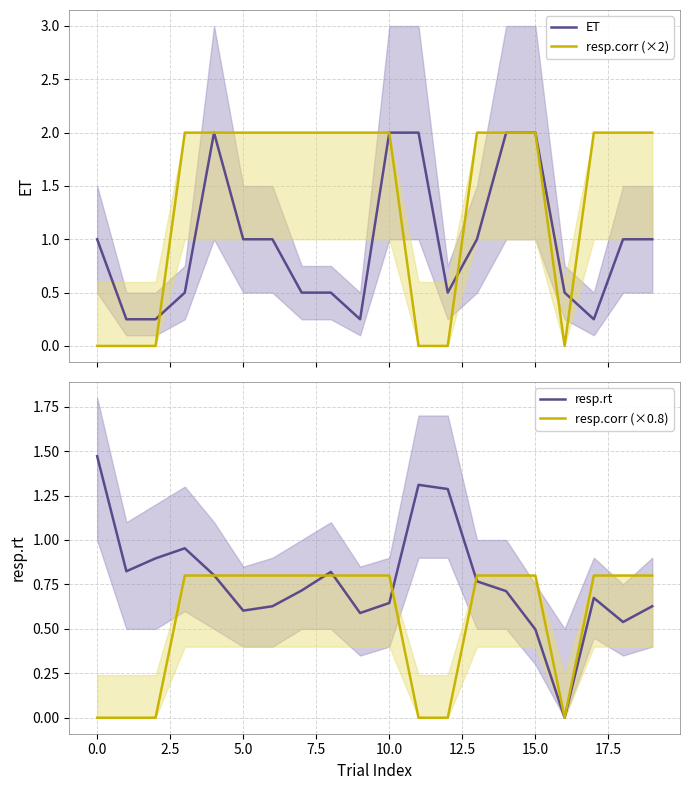

The value of resp.rt at 15.0 is 0.9. True or false?

False